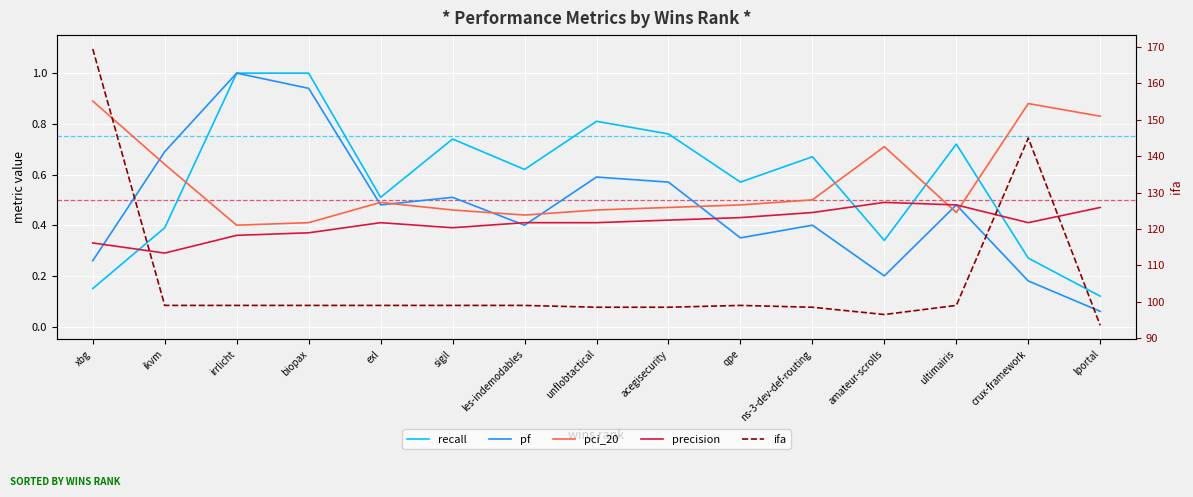

Which series has the largest total across all categories?

ifa